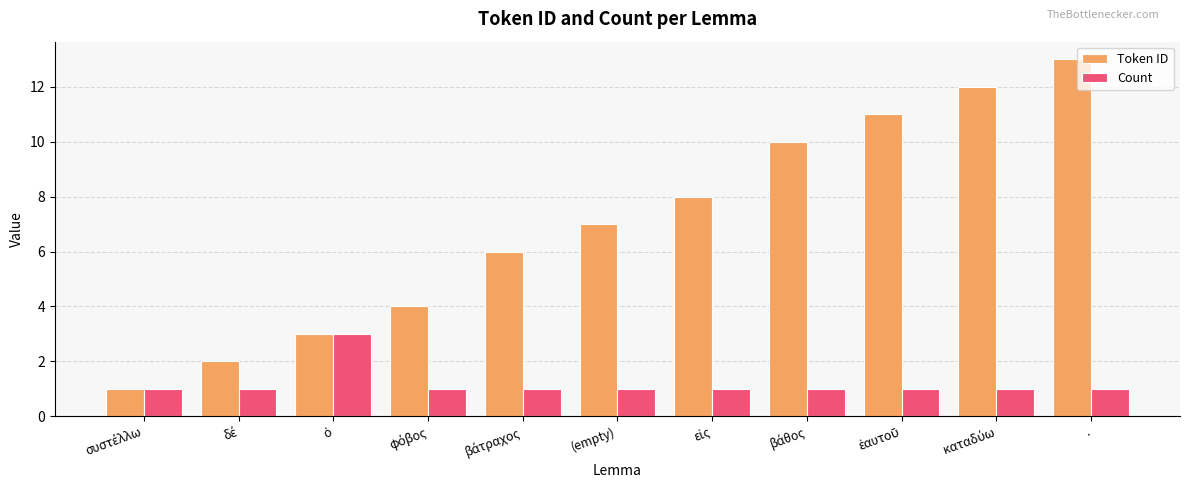

Which label corresponds to the largest value in the chart?

.